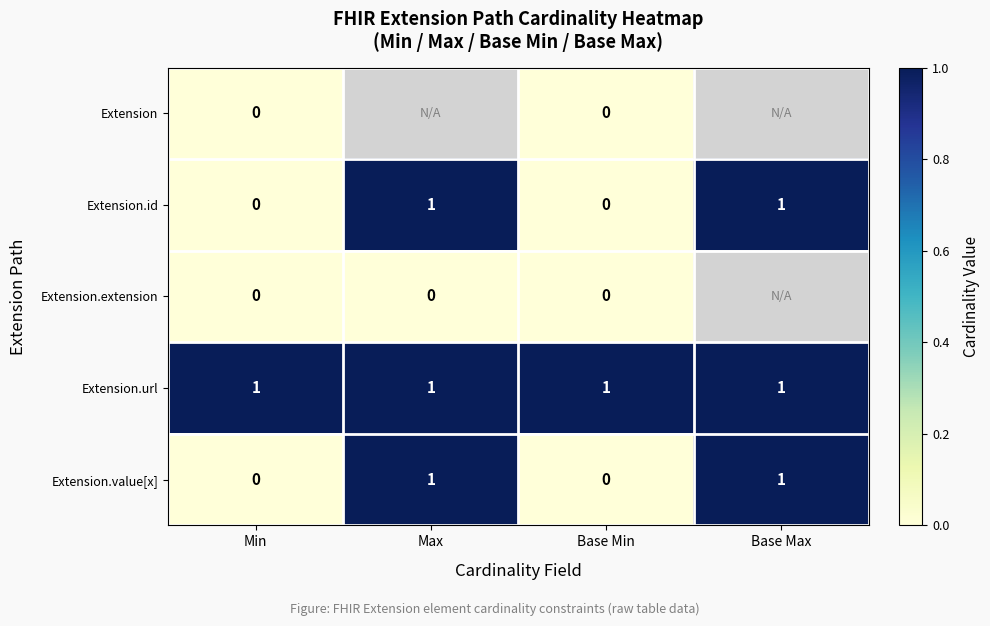

The value of Extension.url at Base Max is 1. True or false?

True